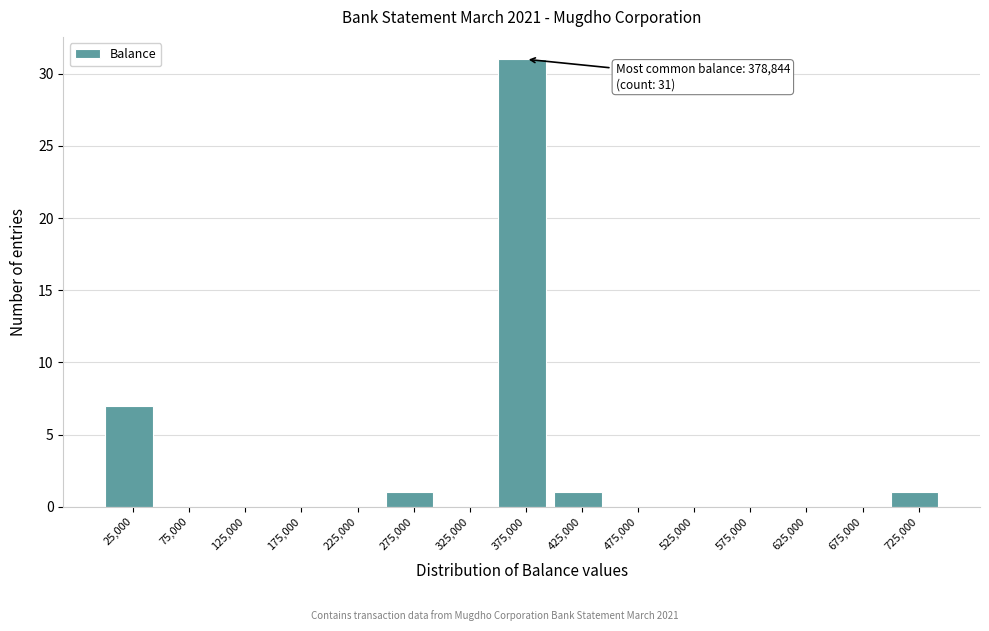

Which range on the x-axis has the tallest bar?

350000 to 400000